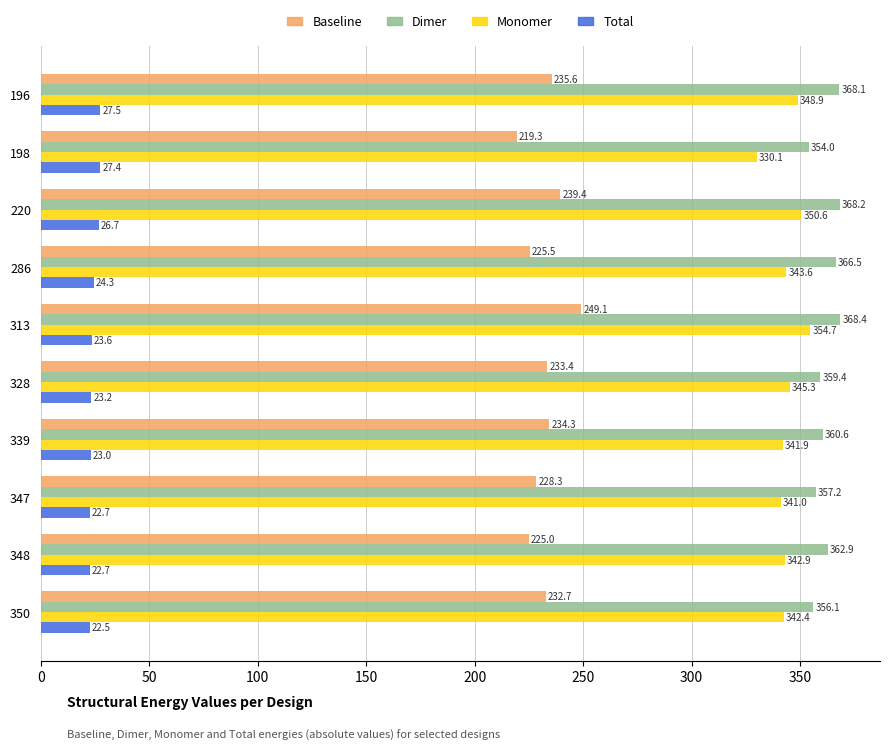

What is the difference between the second highest and minimum values in the Dimer series?

14.2